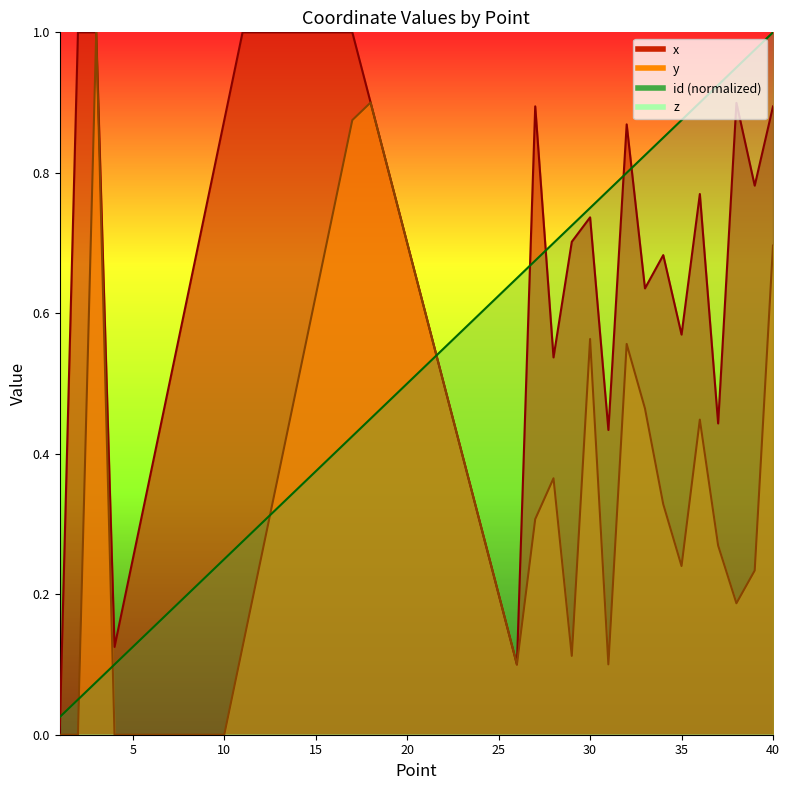

True or false: y has a value of 1.2 at 20.

False